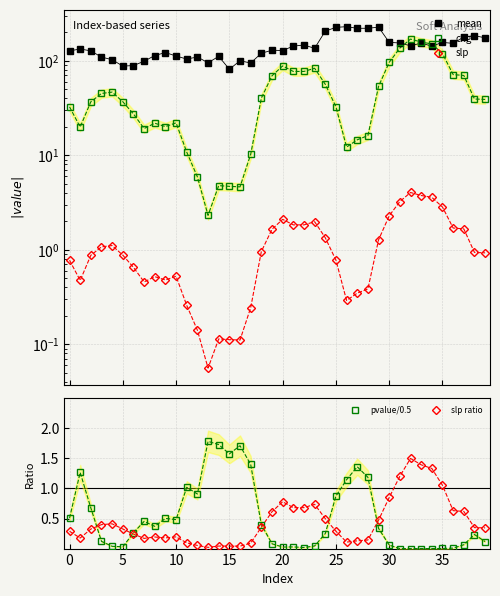

How many lines are shown in the chart?

5